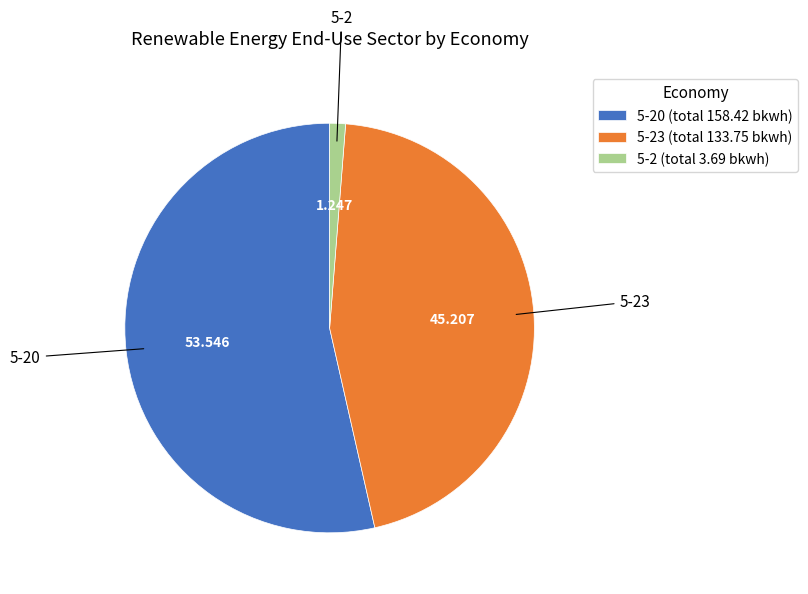

Is there any slice that represents more than half of the pie?

Yes